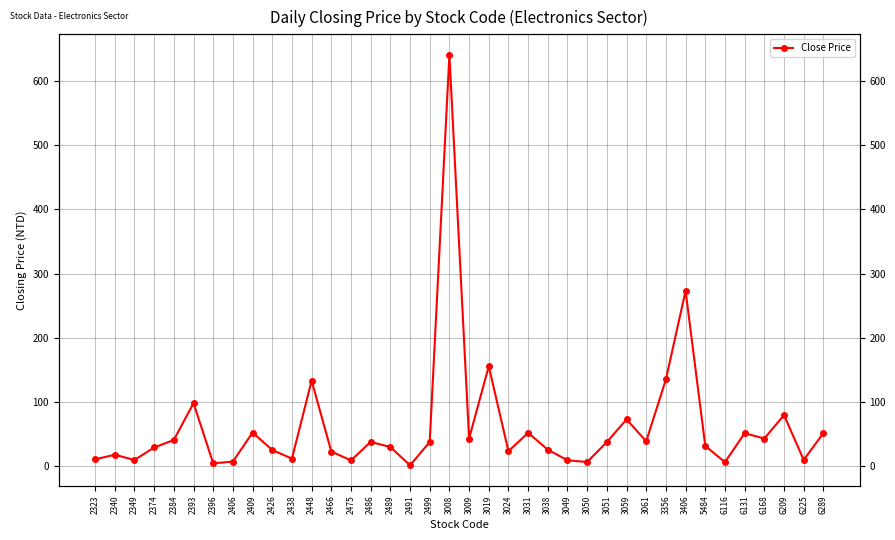

How many interior local valleys (lower than both neighbors) does the data have?

12